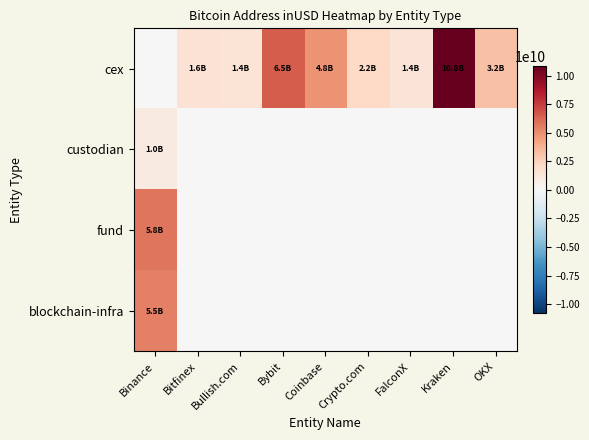

How many distinct data groups are displayed?

4